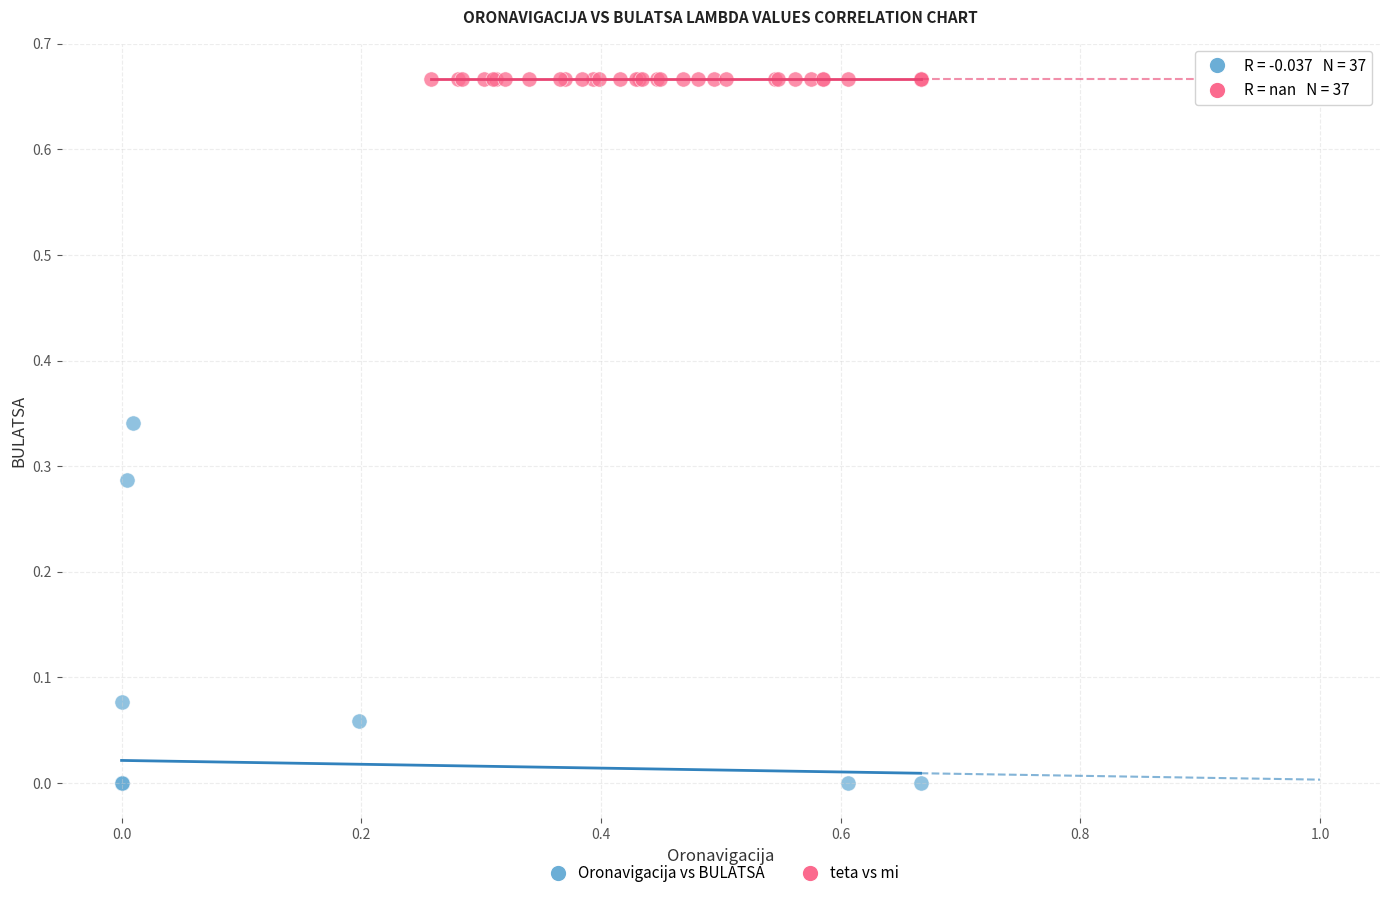

Which series reaches the maximum Y coordinate?

teta vs mi